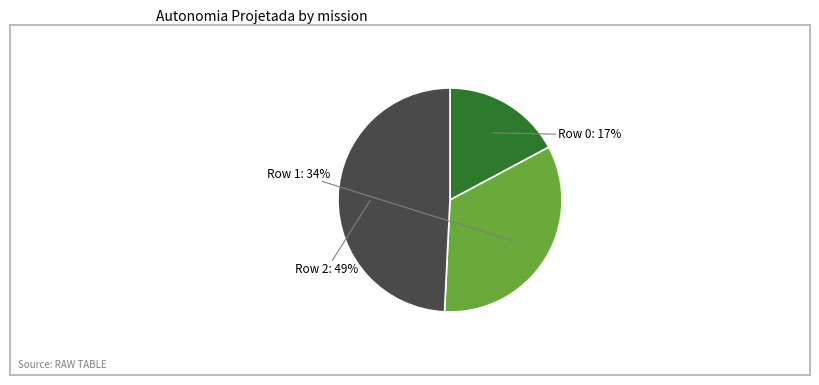

To the nearest percent, what is the difference between the largest and smallest slice percentages?

32%